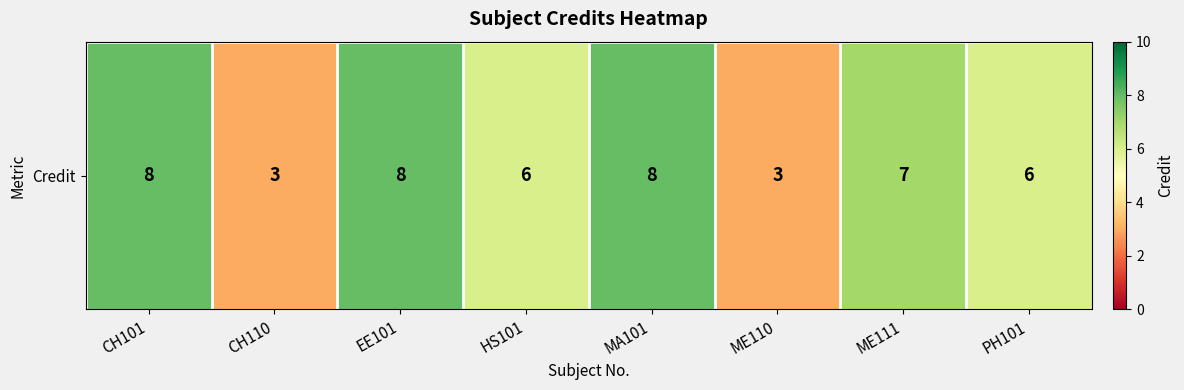

Reading left to right, transcribe all the data shown in this chart.

8	3	8	6	8	3	7	6